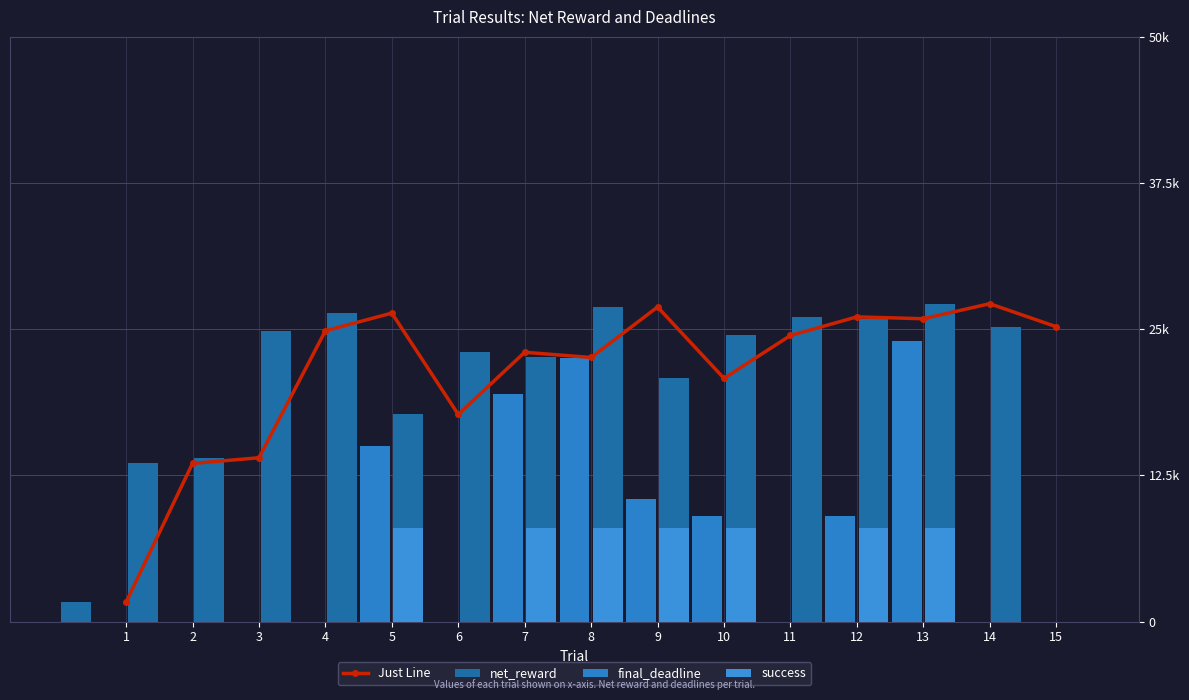

Which category has the highest value in the final_deadline series?

13